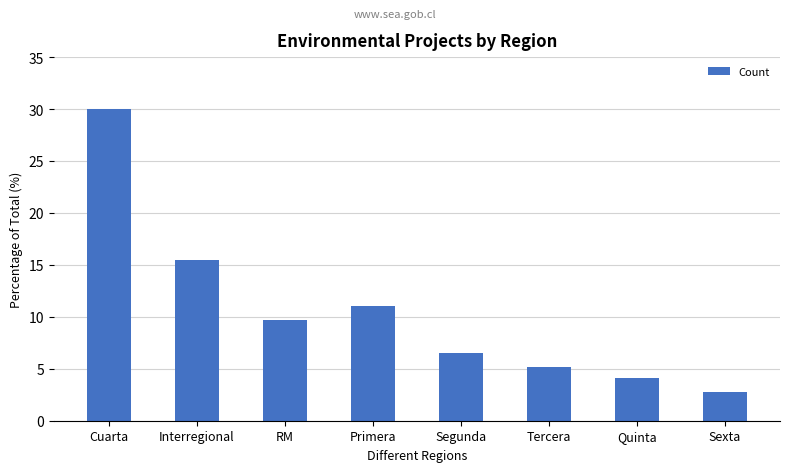

What is the ratio of the value at RM to the value at Segunda?

1.5